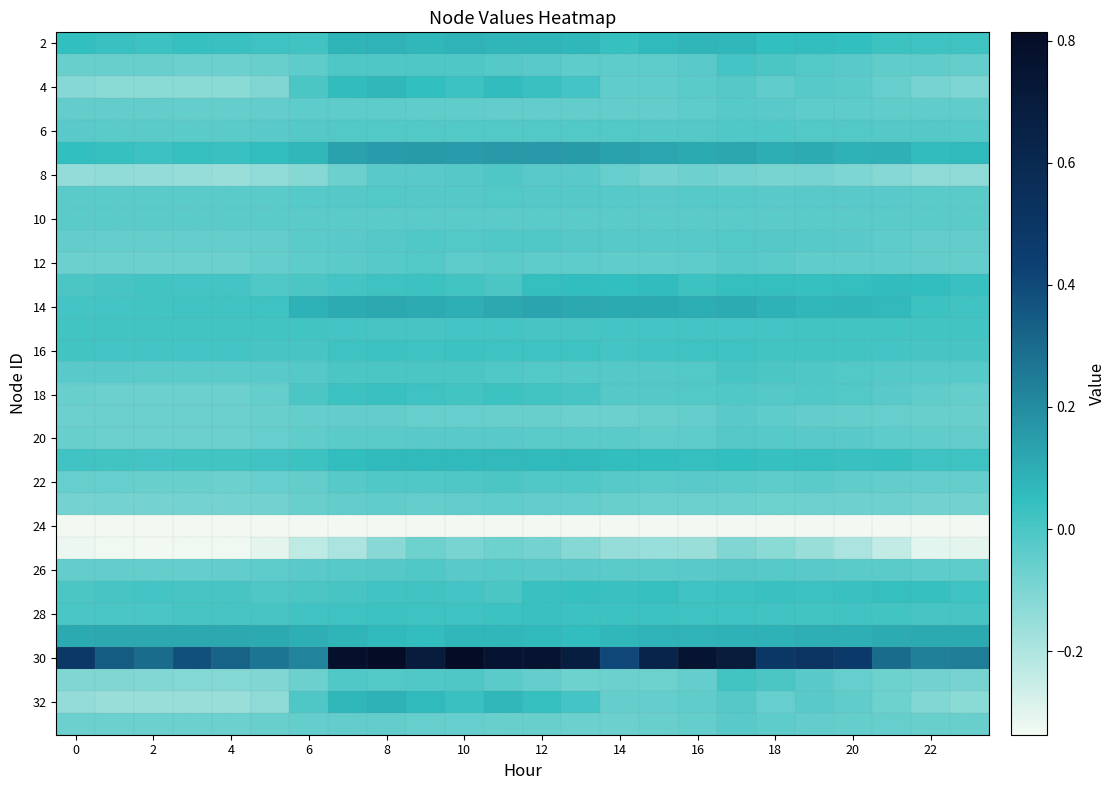

At how many categories does at least one series exceed 0?

24